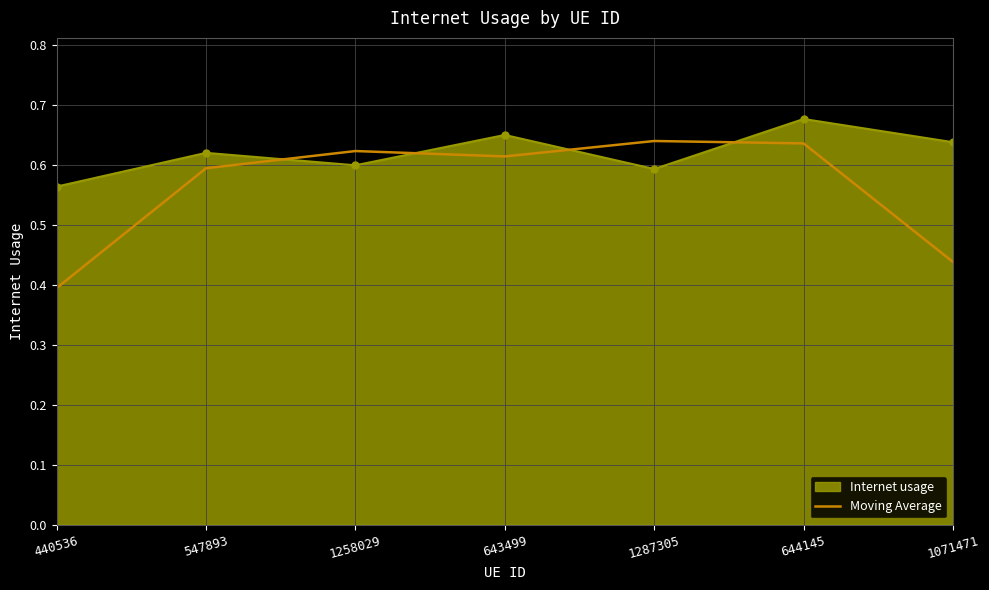

The Moving Average series shows 0.6 at 547893. True or false?

True